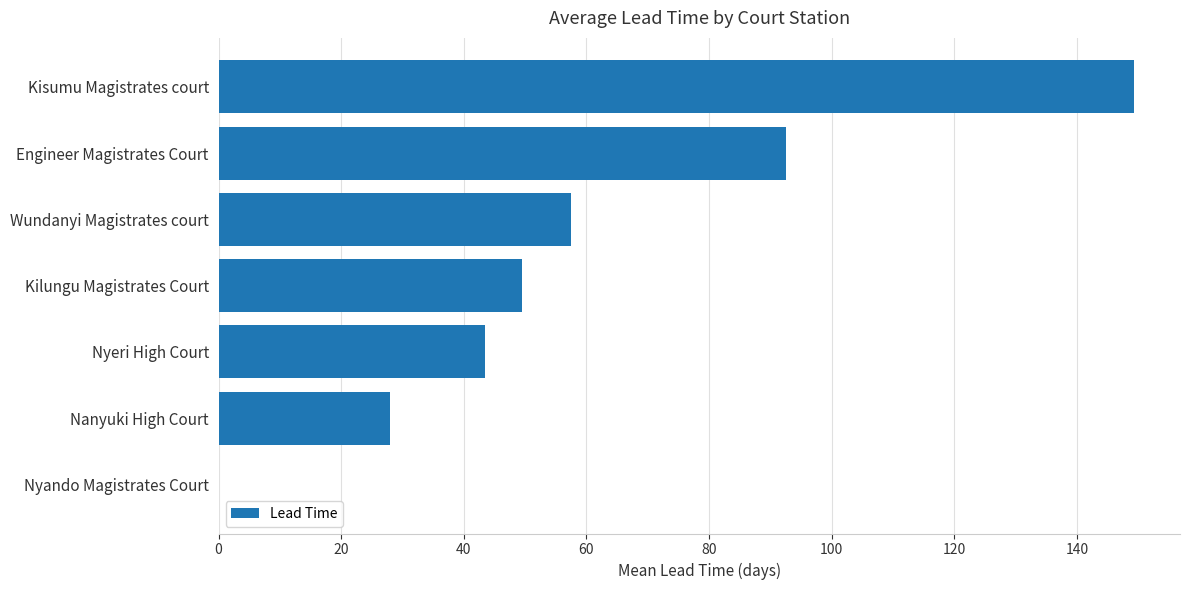

Count the number of categories in the chart.

7